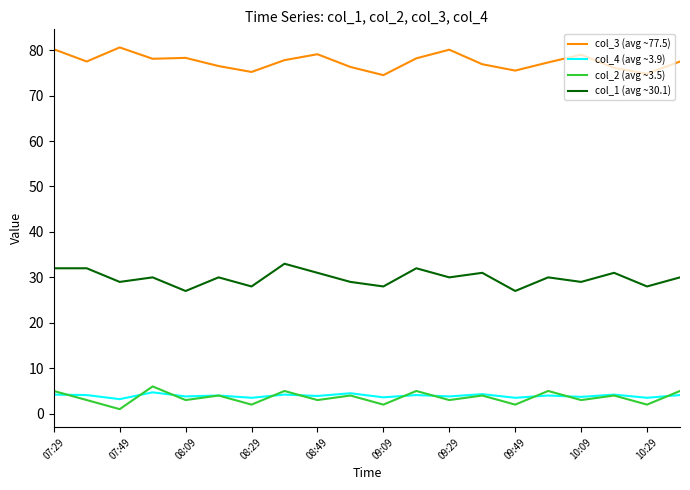

At how many categories does at least one series exceed 23?

20